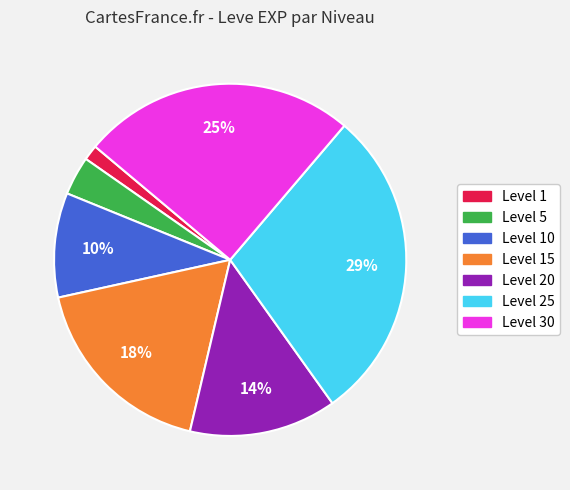

To the nearest percent, what is the difference between the largest and smallest slice percentages?

28%